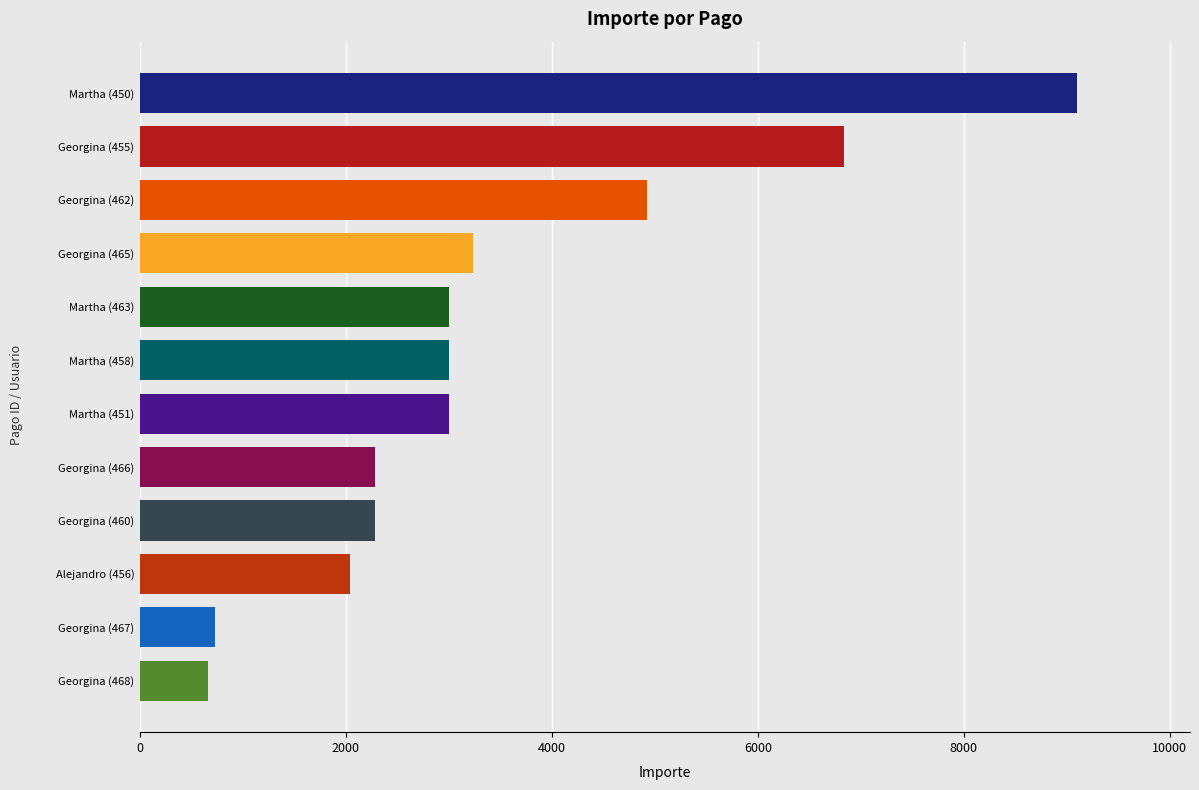

Reading top to bottom, what are all the values shown in this chart?

9100	6840	4920	3240	3000	3000	3000	2280	2280	2040	730	665